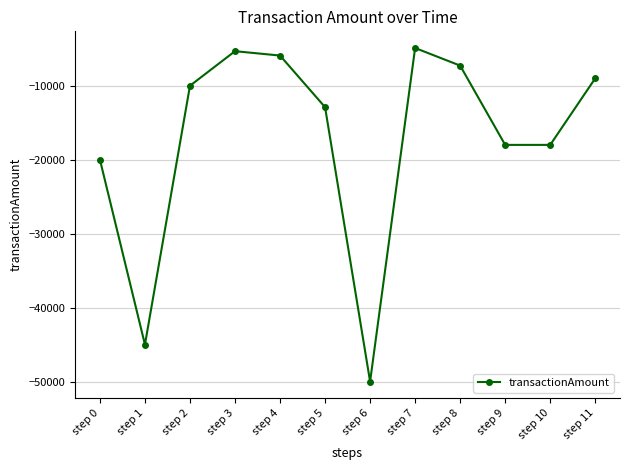

What is the average value?

-17194